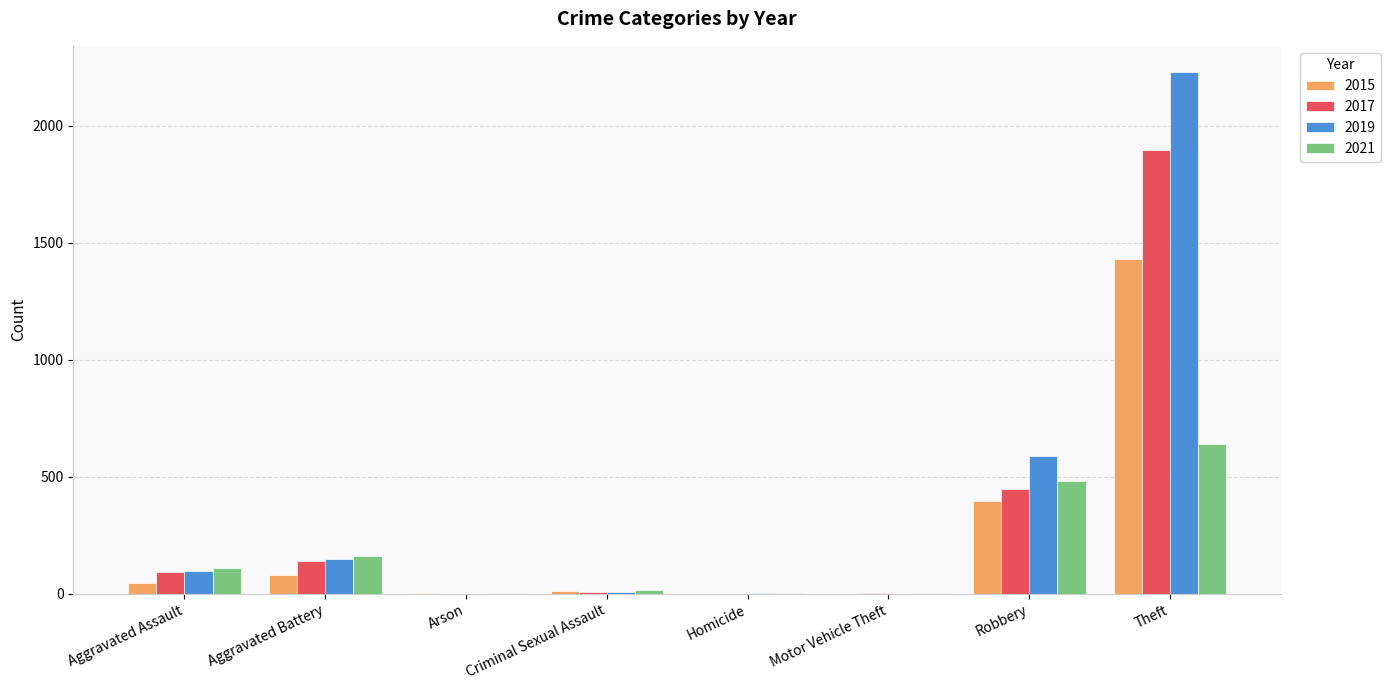

Which series has the largest total across all categories?

2019